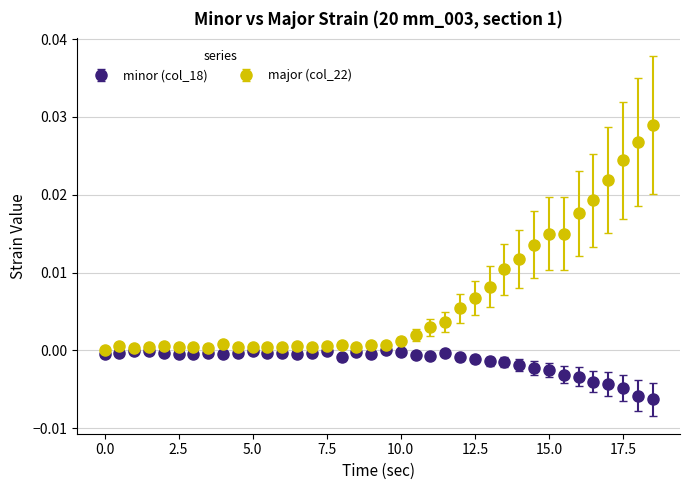

What are all the series names shown in the legend?

minor (col_18), major (col_22)